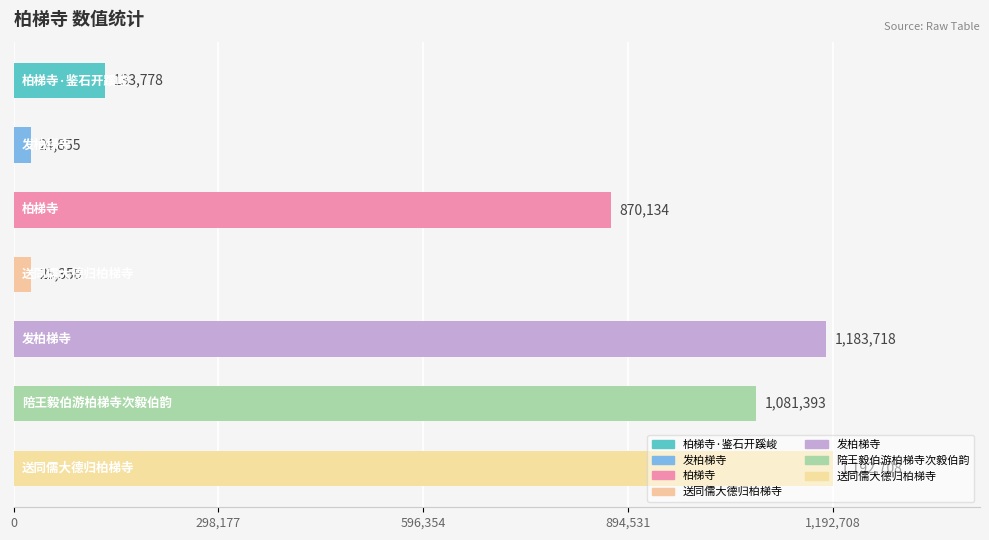

Count the number of data series in this chart.

1